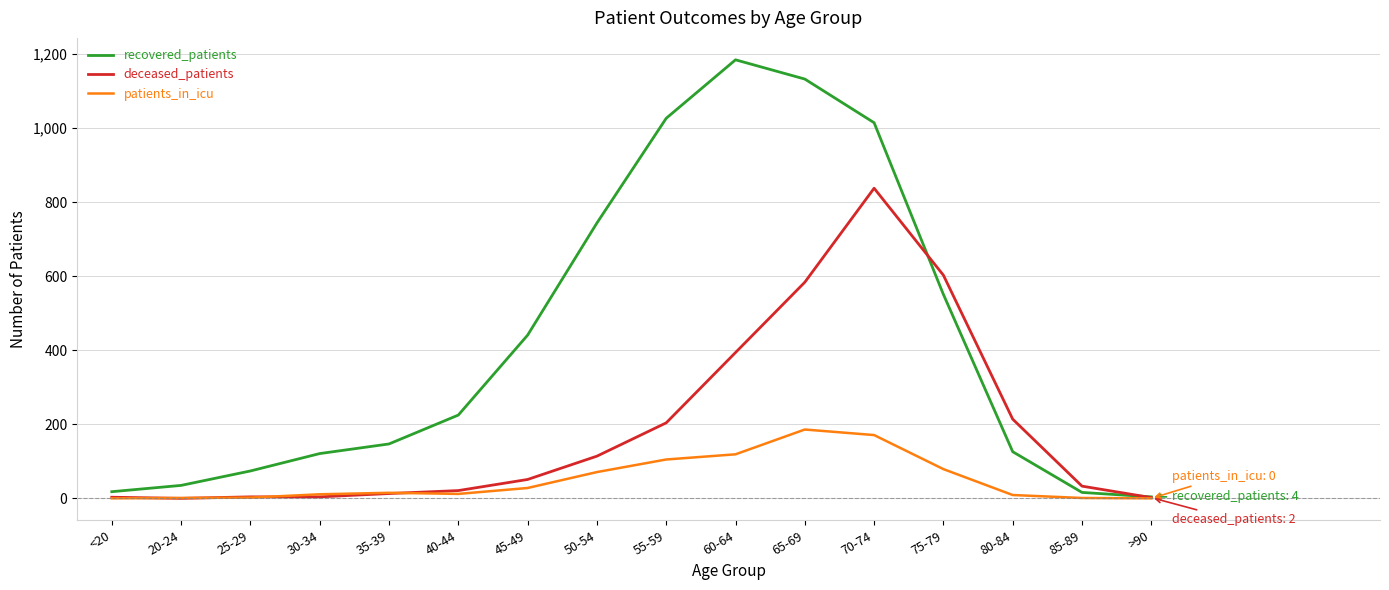

Between 45-49 and 75-79, which series saw the biggest shift?

deceased_patients